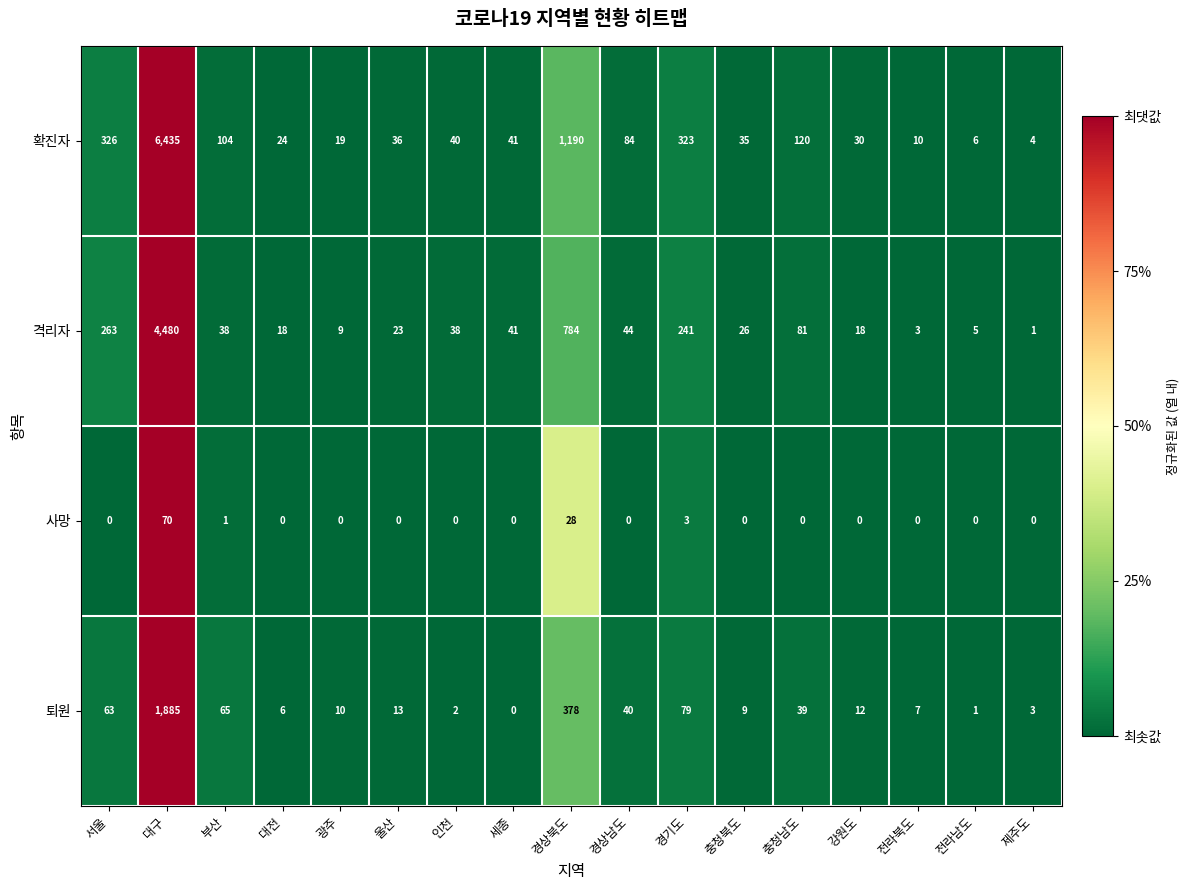

The value of 확진자 at 서울 is 326. True or false?

True